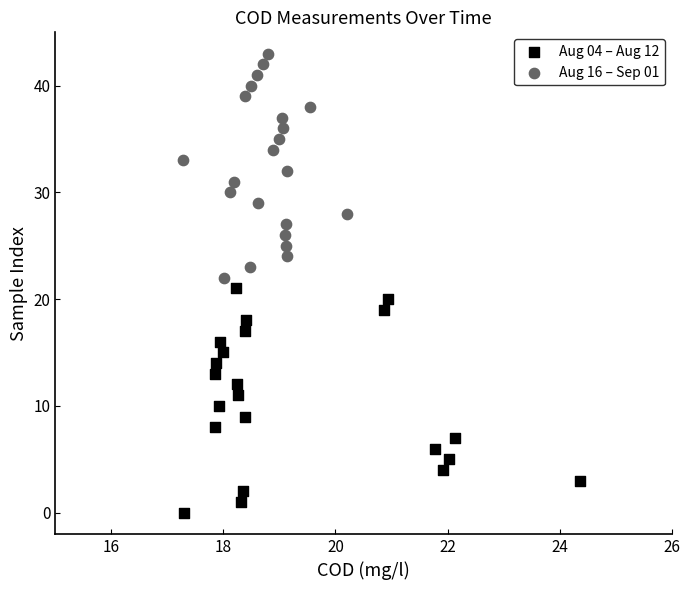

Which series reaches the minimum Y coordinate?

Aug 04 – Aug 12